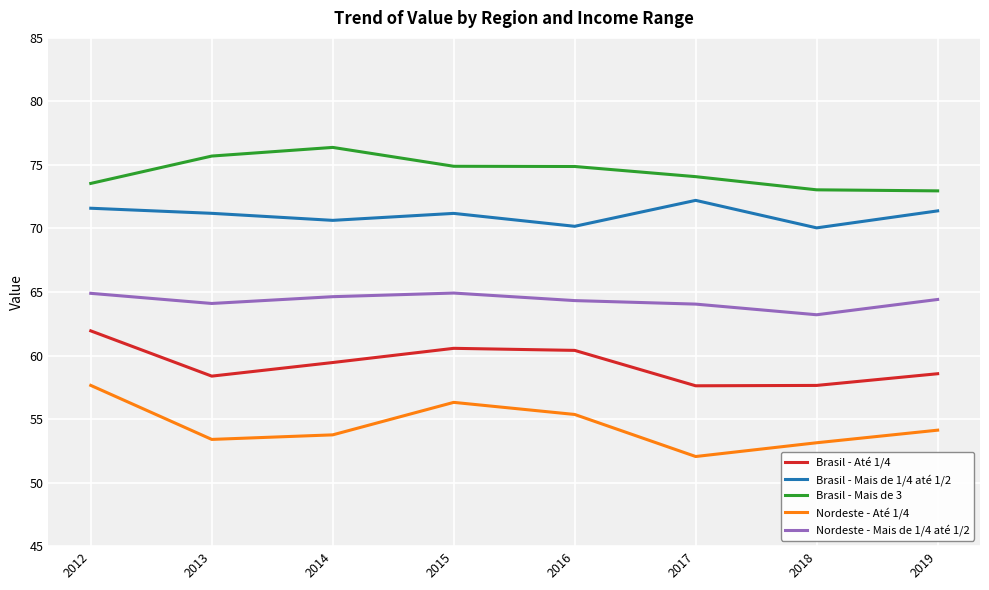

What is the difference between the maximum and minimum values in the Nordeste - Até 1/4 series?

5.6